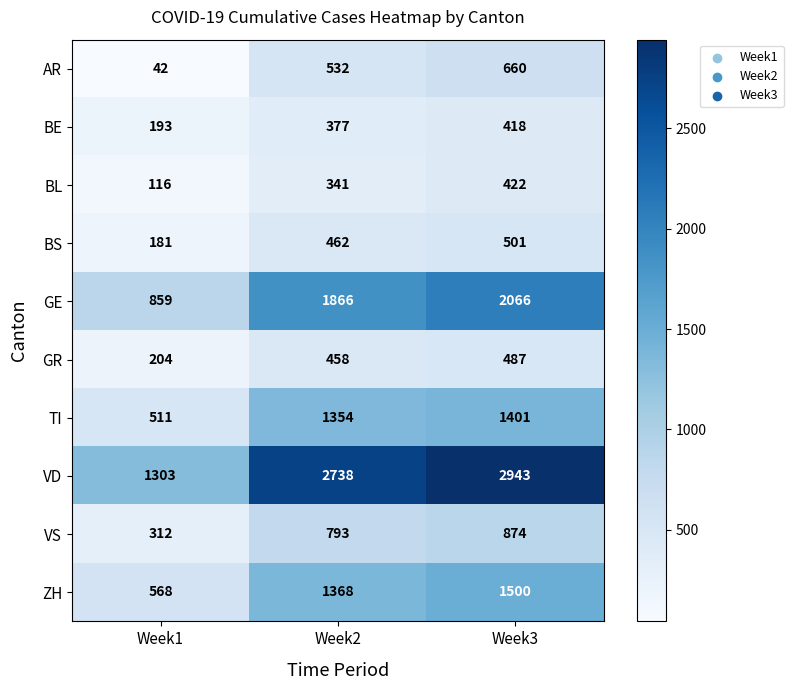

The value of GE at Week2 is 1866. True or false?

True